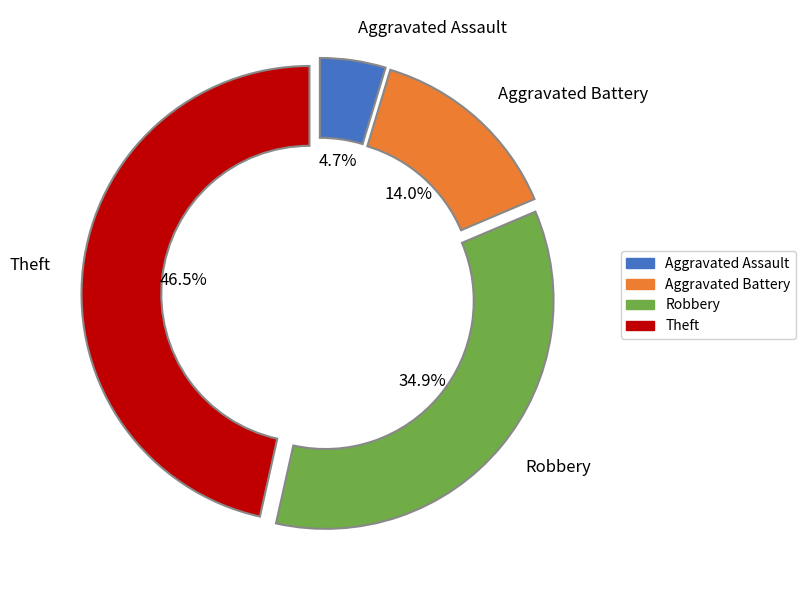

Which has a higher value, Robbery or Aggravated Assault?

Robbery